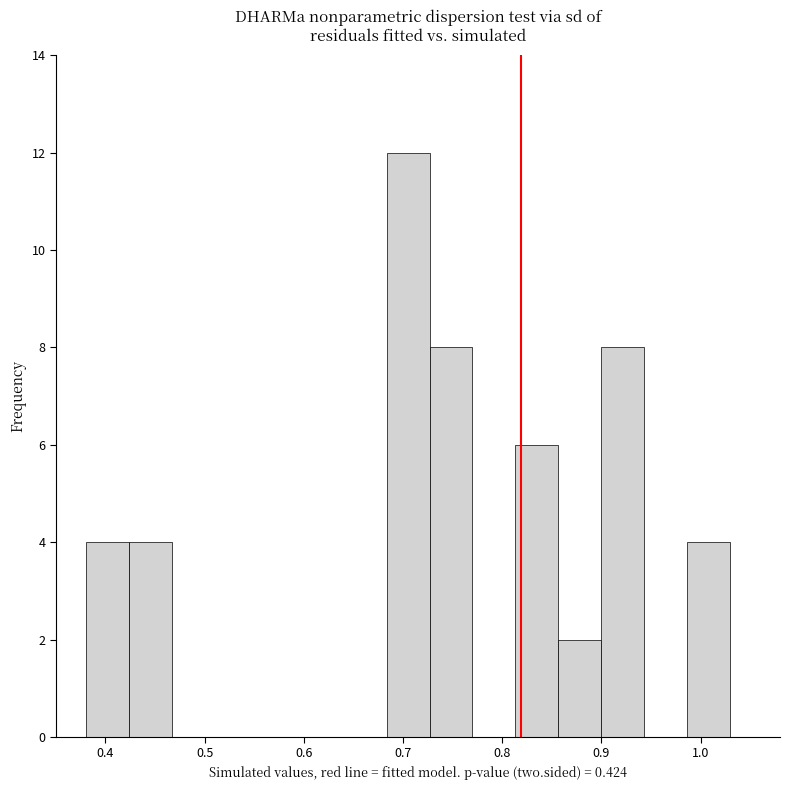

Reading left to right, list every bar in this chart as the range it spans on the x-axis followed by its height. Neither the bar edges nor the heights are printed on the chart, so give them approximately, as read against the axes.

0.38 to 0.42: 4
0.42 to 0.47: 4
0.47 to 0.51: 0
0.51 to 0.55: 0
0.55 to 0.60: 0
0.60 to 0.64: 0
0.64 to 0.68: 0
0.68 to 0.73: 12
0.73 to 0.77: 8
0.77 to 0.81: 0
0.81 to 0.86: 6
0.86 to 0.90: 2
0.90 to 0.94: 8
0.94 to 0.99: 0
0.99 to 1.03: 4